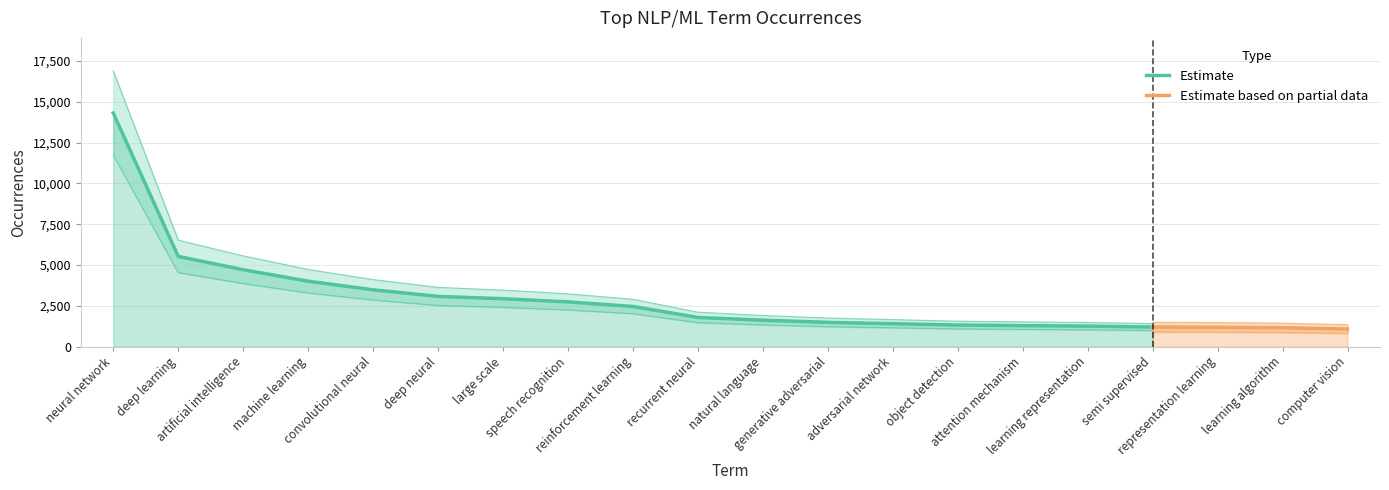

At which category does the chart reach its minimum across all series?

computer vision